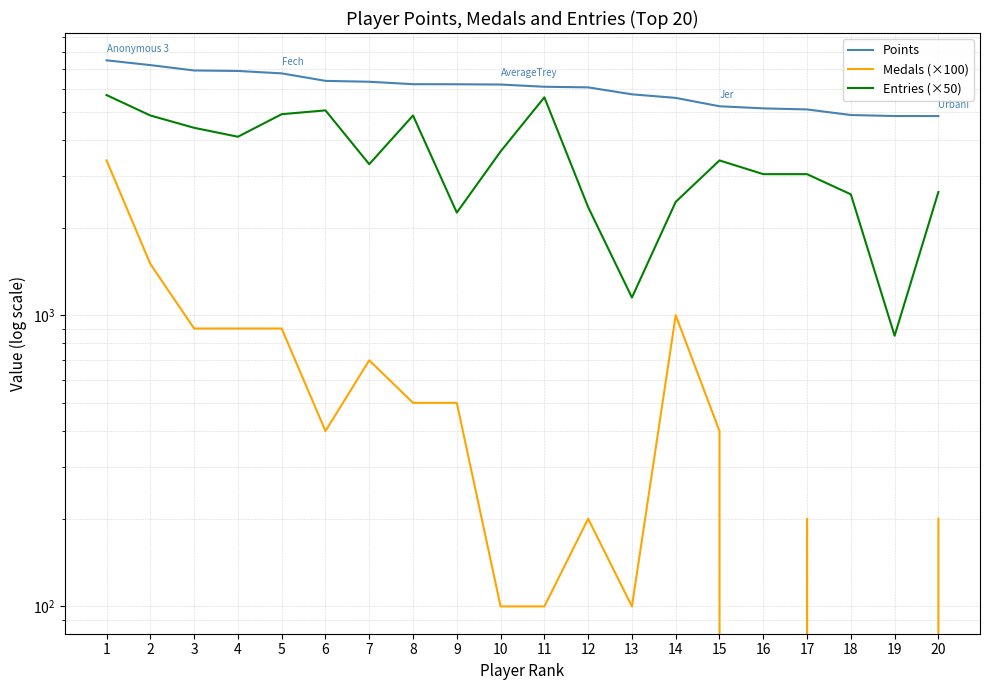

How many values in the Medals (×100) series are below 400?

9